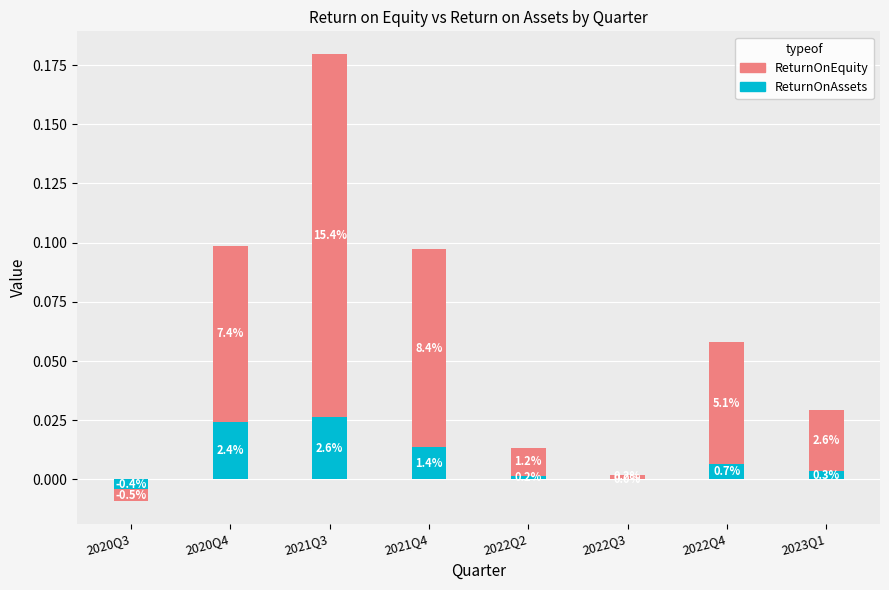

Where does the ReturnOnAssets series first go above 0?

2020Q4